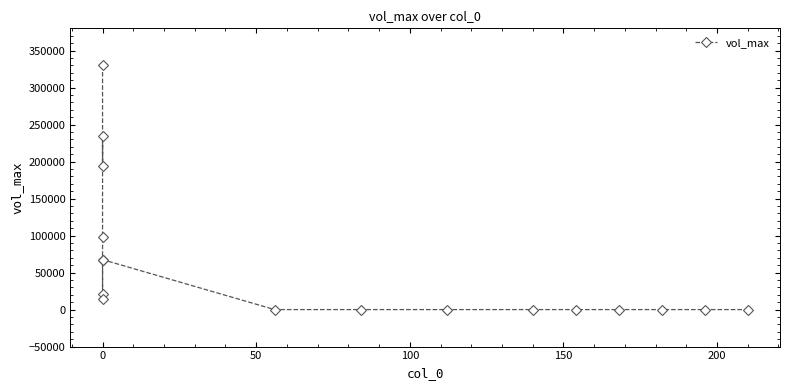

The chart shows a value of 197050 at 12. True or false?

False